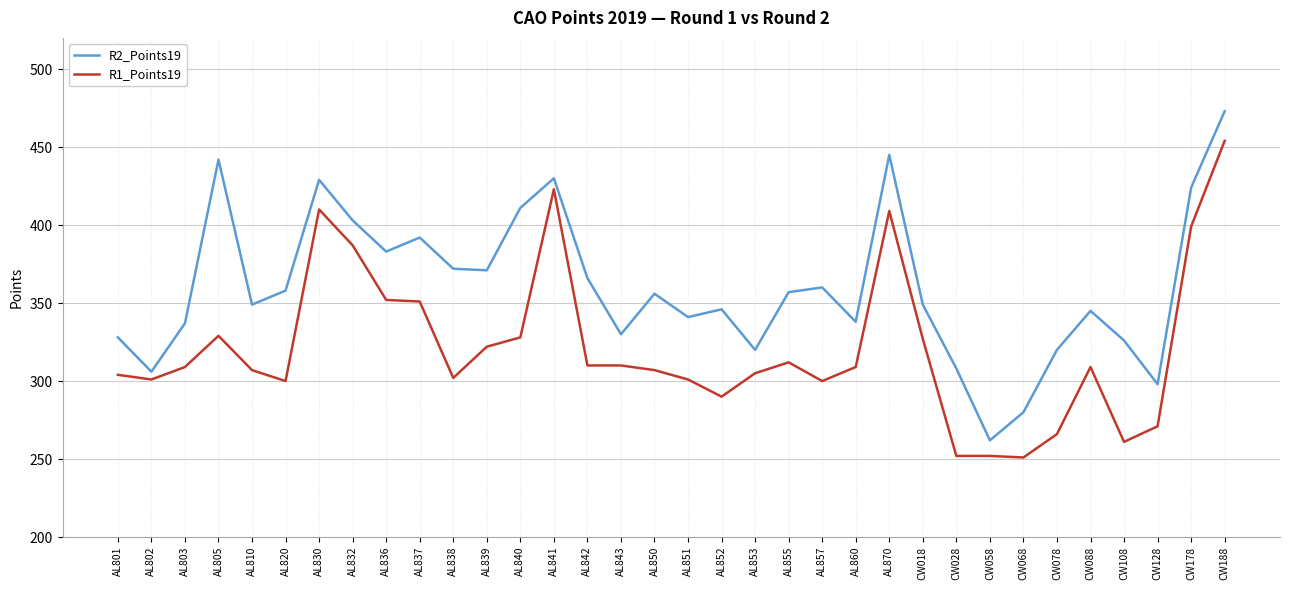

What is the maximum value shown in the chart?

473